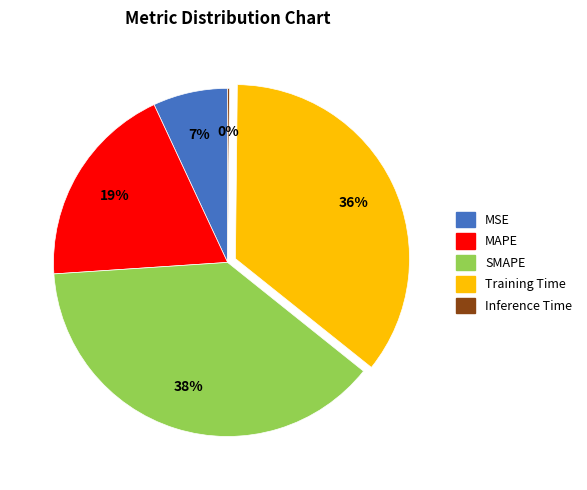

Is there any slice that represents more than half of the pie?

No